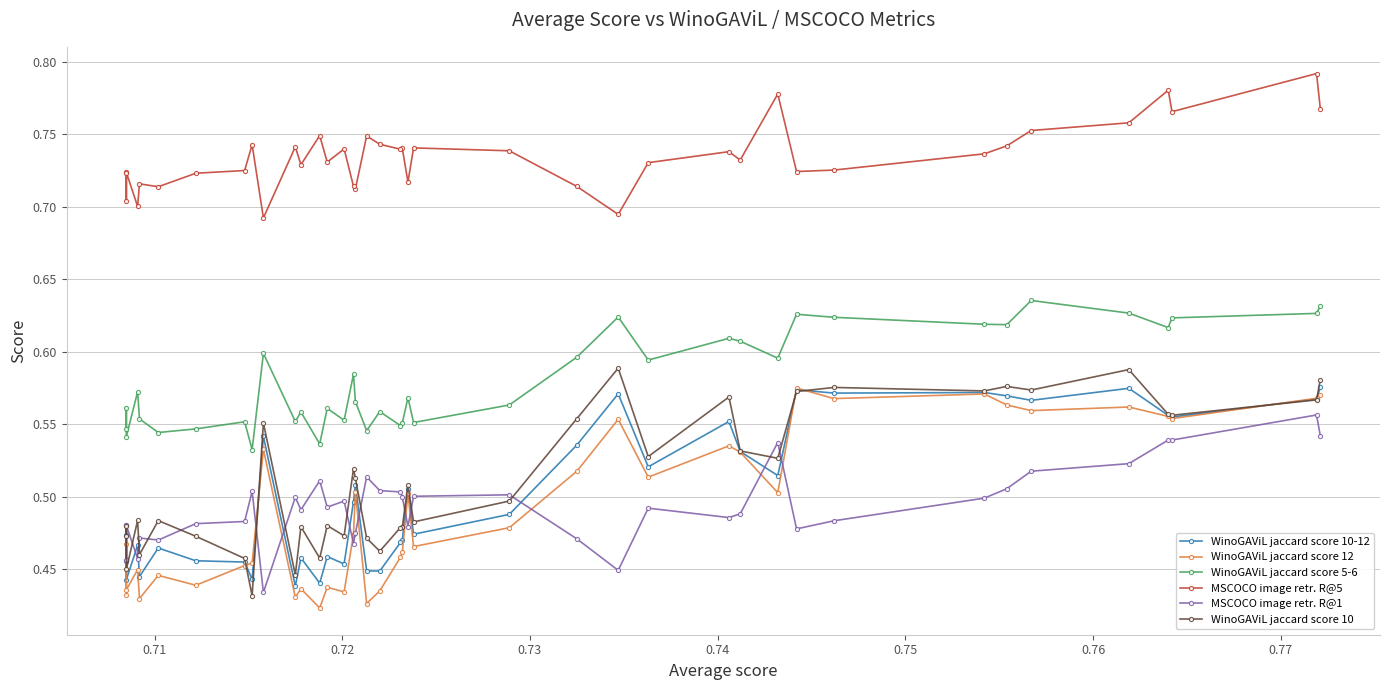

Is the value of MSCOCO image retr. R@5 at 30 greater than the value of MSCOCO image retr. R@1 at 37?

Yes